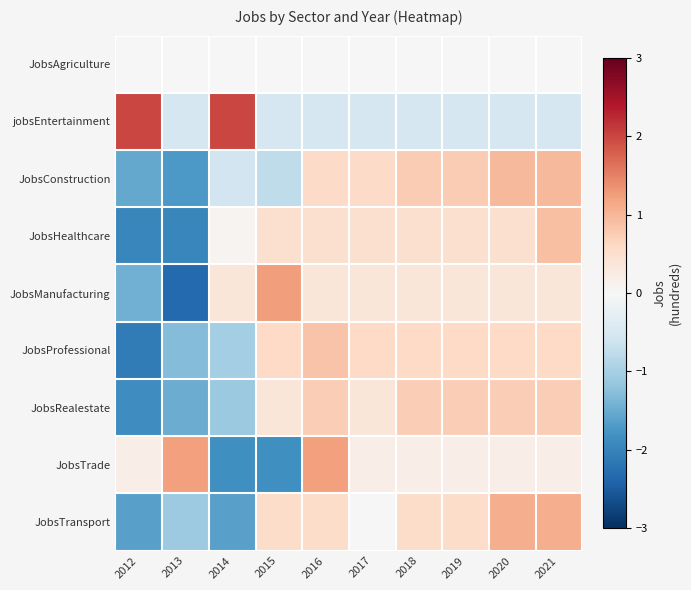

Which label corresponds to the largest value in the chart?

2012